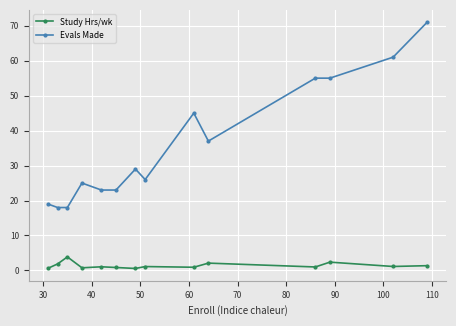

True or false: Study Hrs/wk and Evals Made intersect in this chart.

False